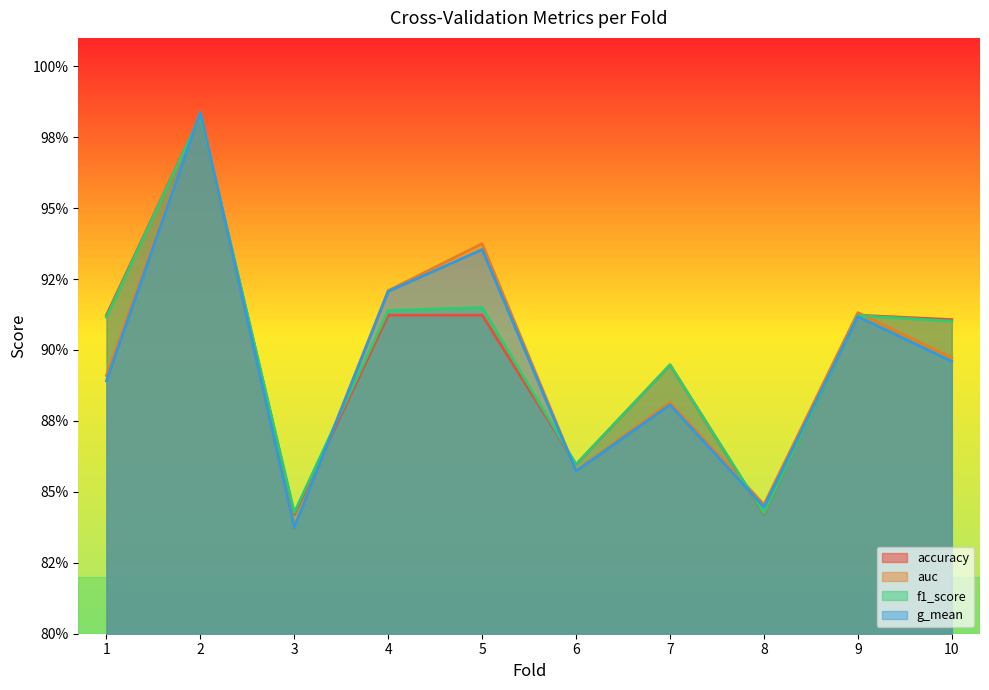

What is the value of the g_mean point at the 4th from the left?

0.9